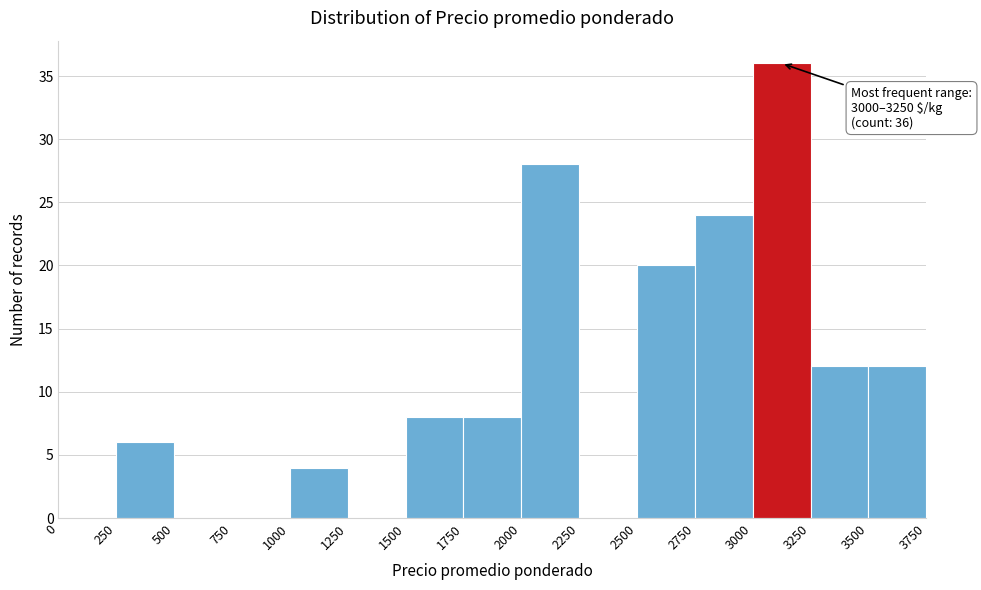

Over which range of the x-axis is the bar tallest?

3000 to 3250